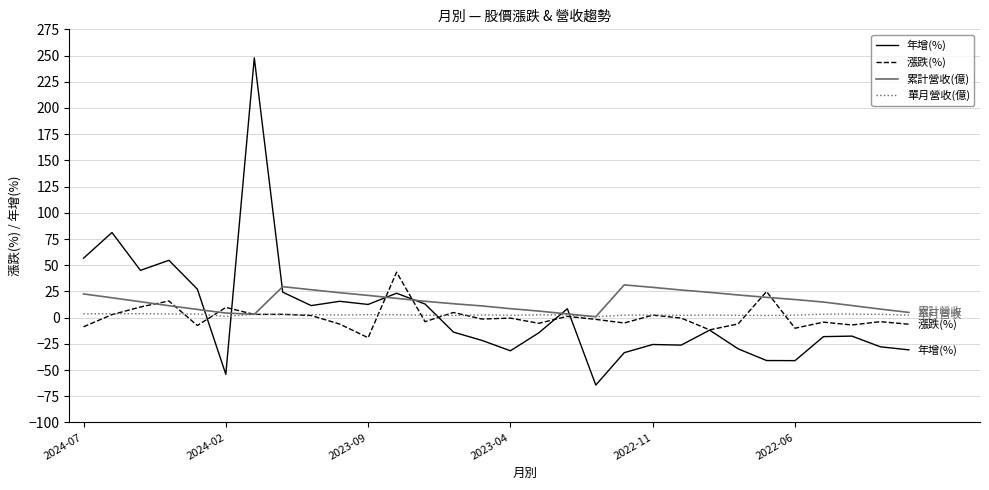

Which series has the widest spread of values?

年增(%)